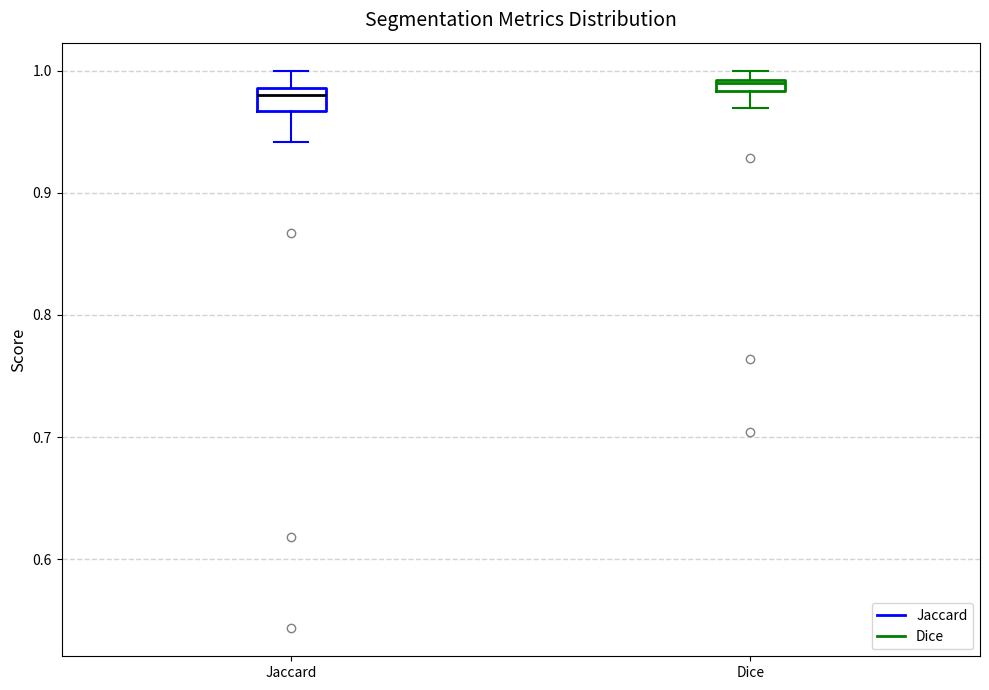

Which box has the lowest median line?

Jaccard